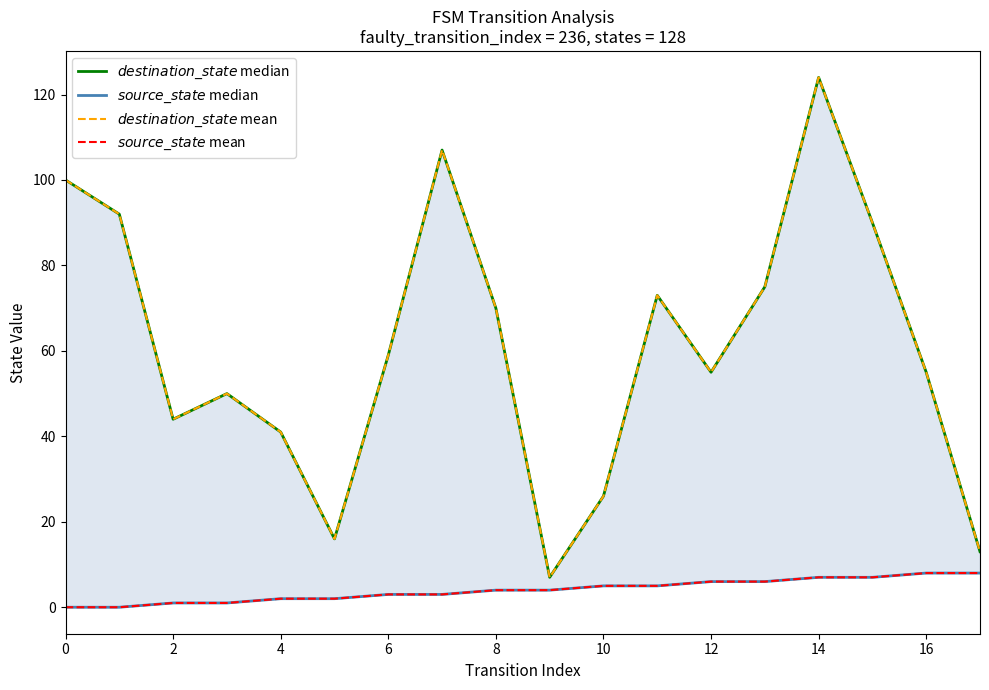

True or false: $source\_state$ mean has more than 2 interior local peaks.

False